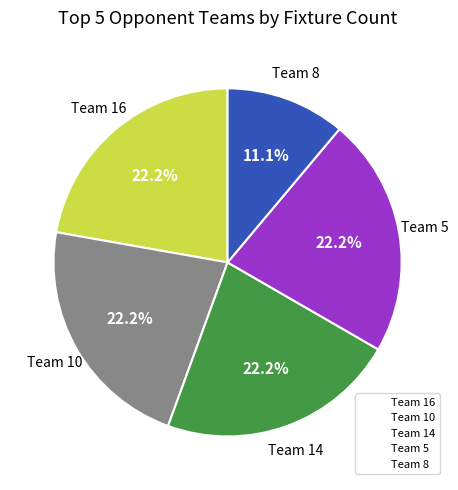

What percentage do Team 5 and Team 10 together represent?

44.4%